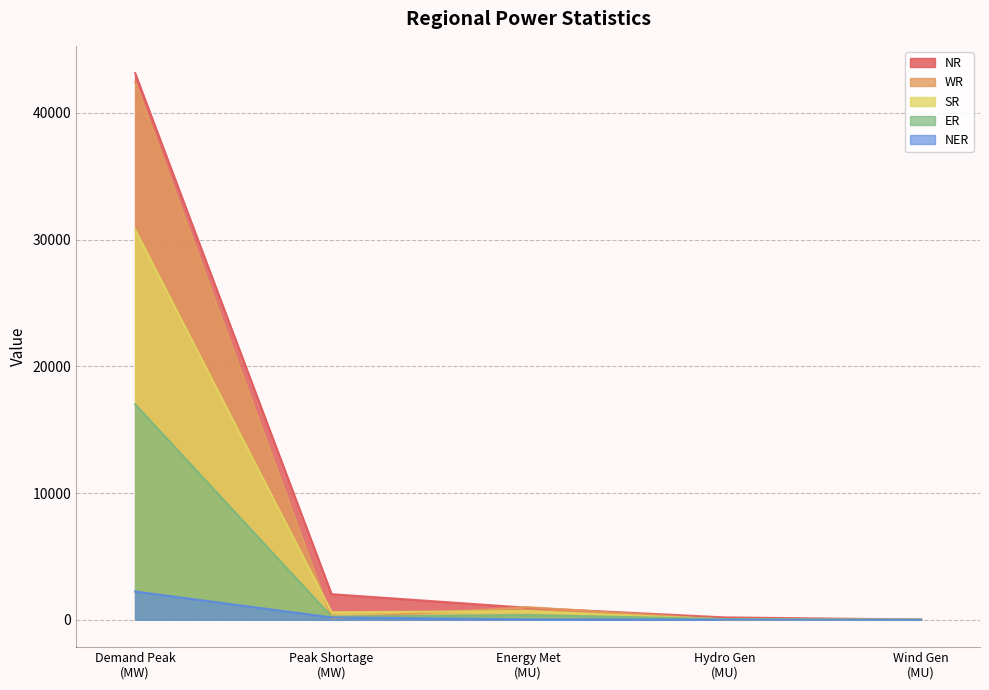

At which category does WR reach its first local valley?

Peak Shortage
(MW)